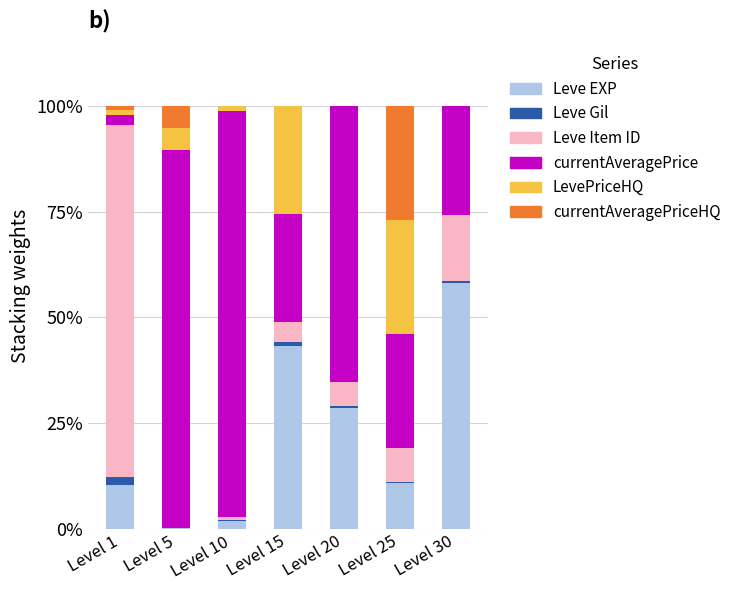

The Leve EXP series shows 1.9 at Level 10. True or false?

True